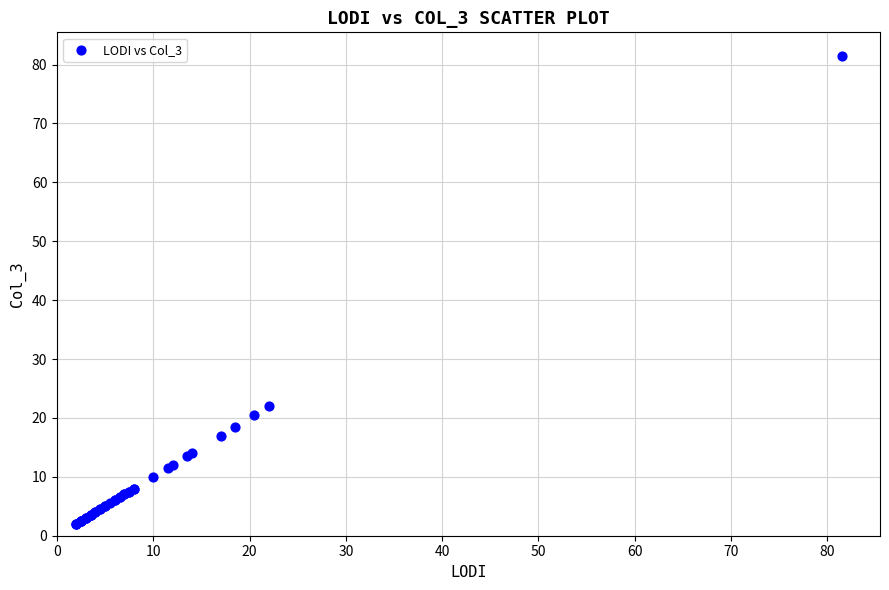

What Y value in the scatter plot is closest to 41?

22.0